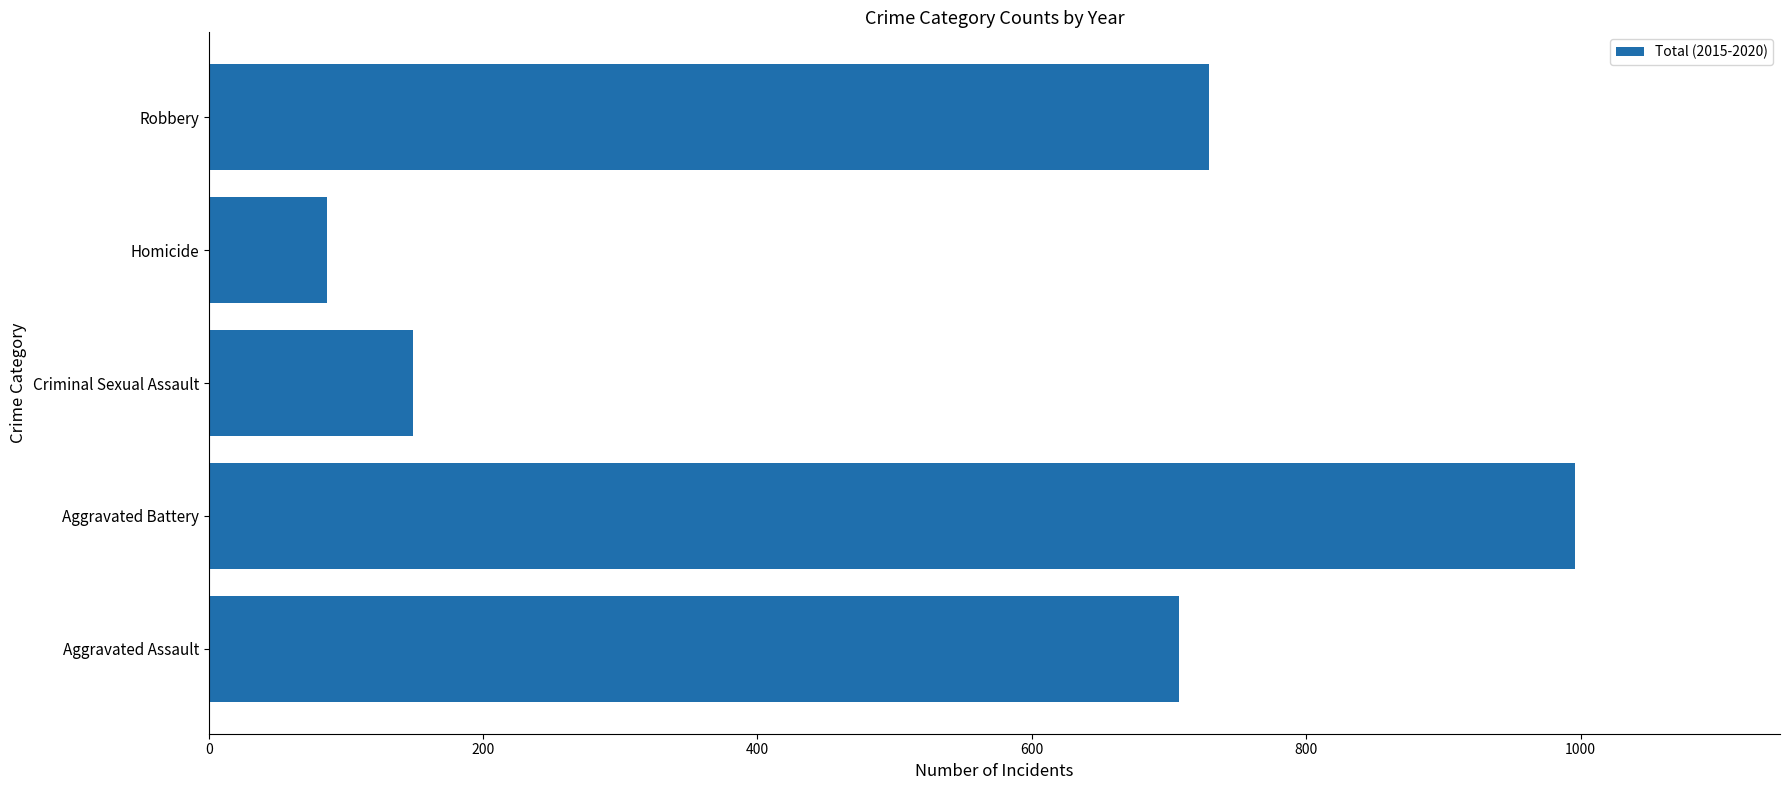

What is the sum of the values at Aggravated Assault and Criminal Sexual Assault?

856